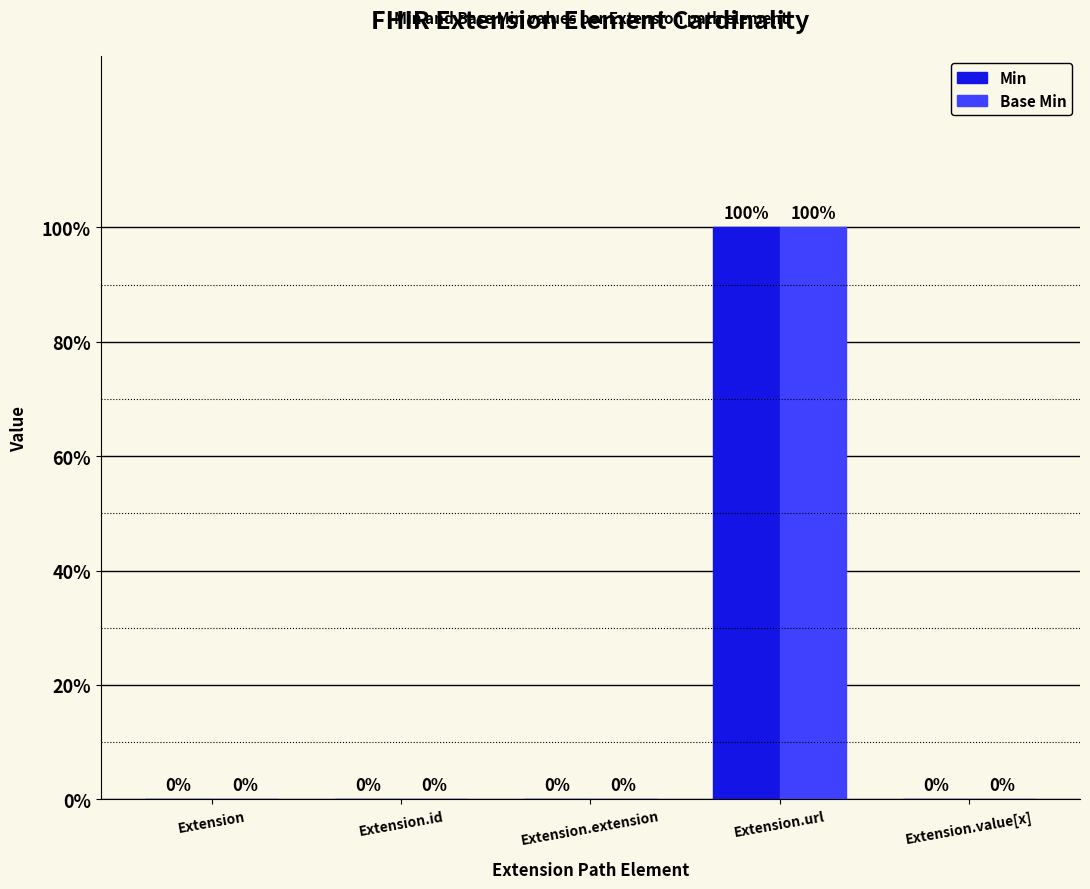

Are the bars grouped side by side (vs. stacked)?

Yes